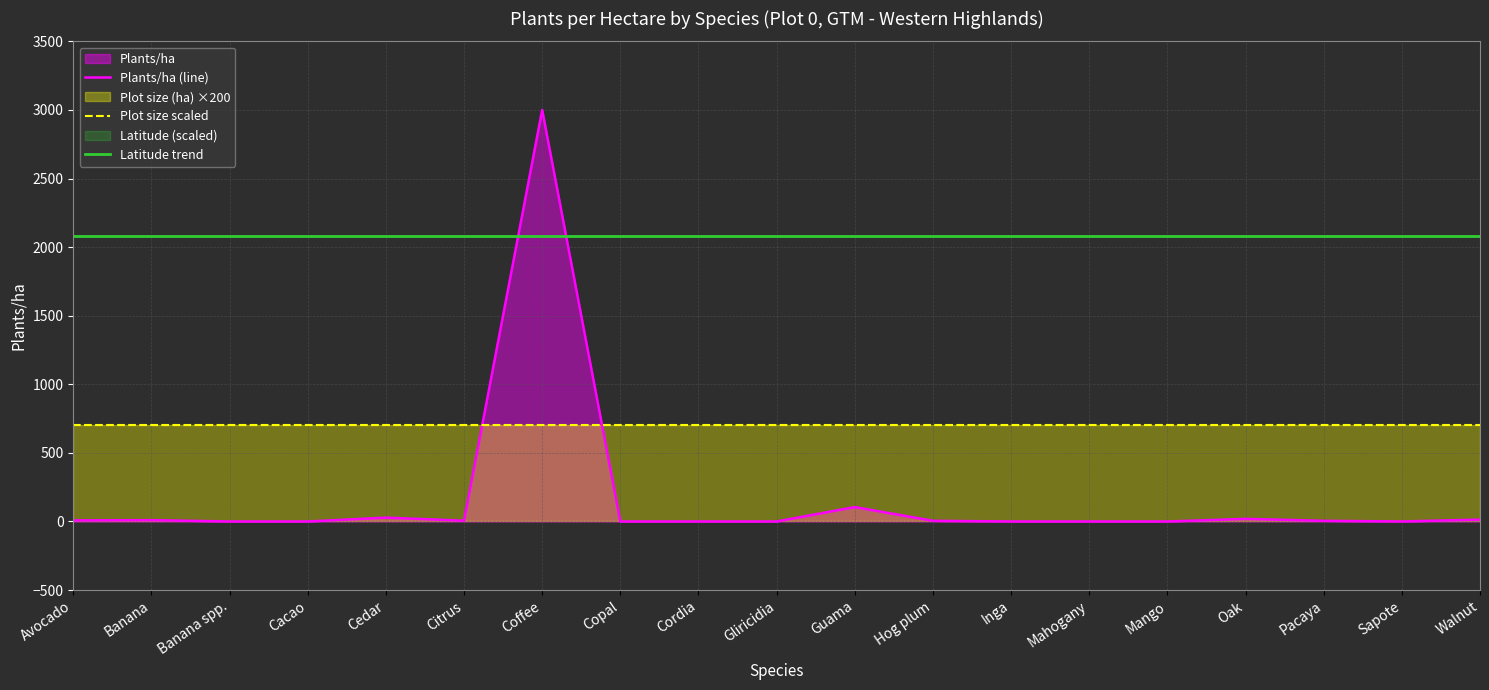

Is it true that Plot size scaled equals 465.5 at Mahogany?

False